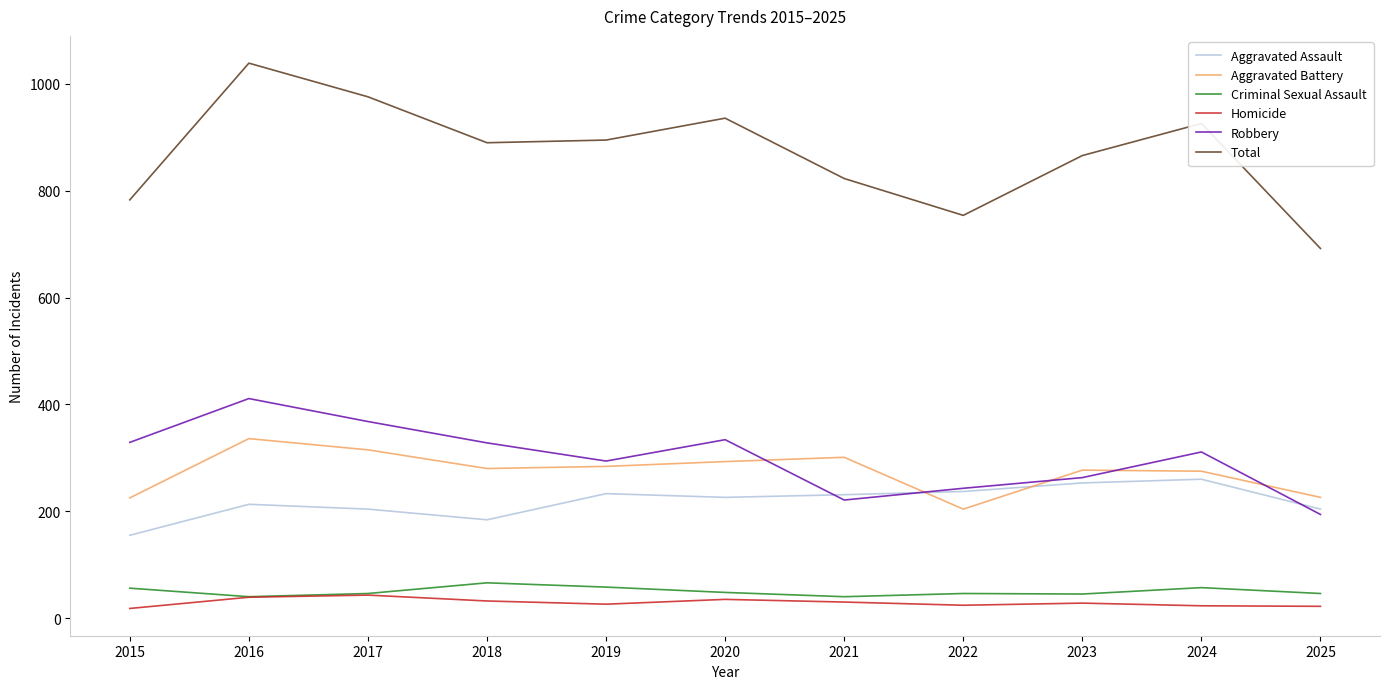

What is the highest value of the Aggravated Assault series?

260